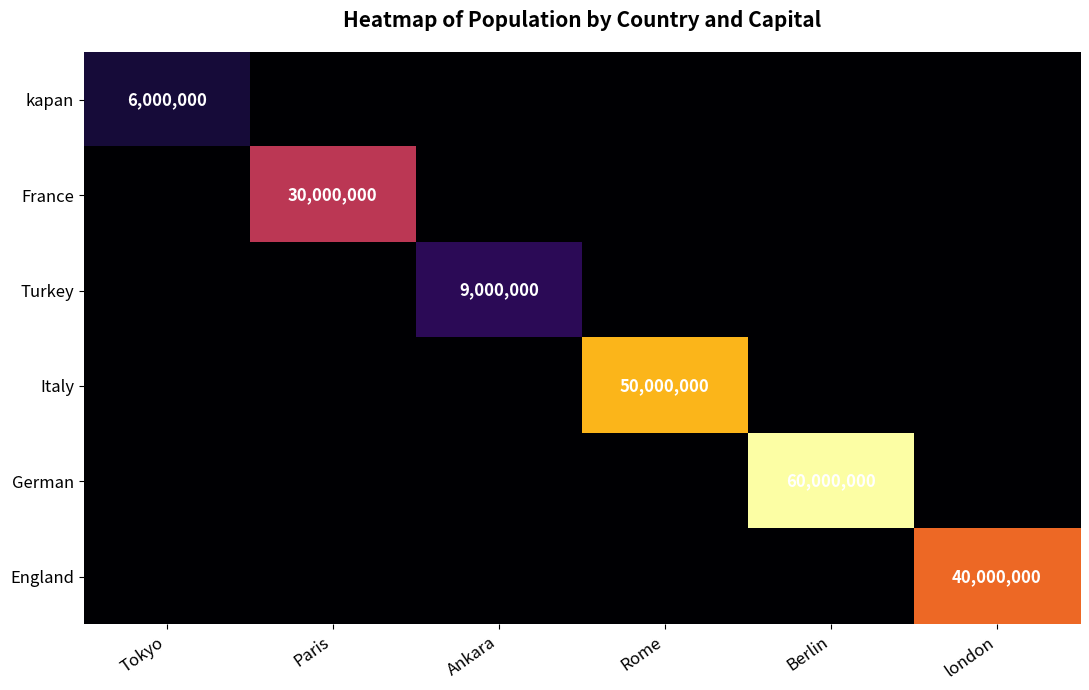

Is the value of France at Berlin greater than the value of Turkey at Ankara?

No